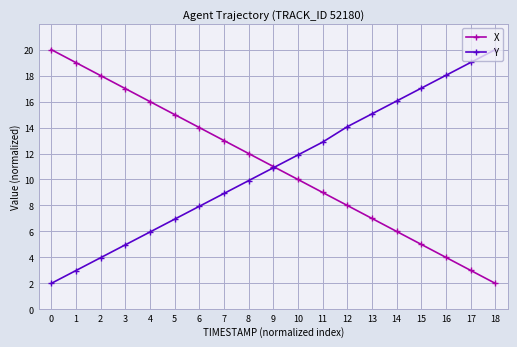

Is the value of Y at 6 greater than the value of X at 9?

No